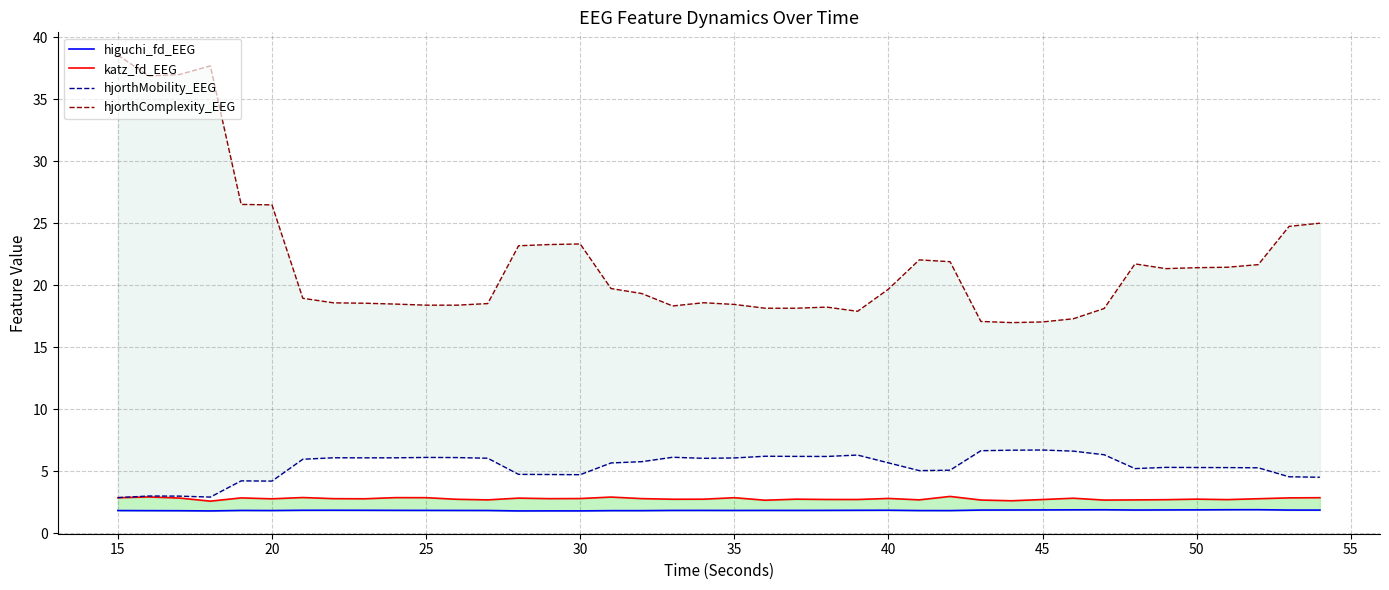

How many values in the hjorthComplexity_EEG series exceed 19?

21